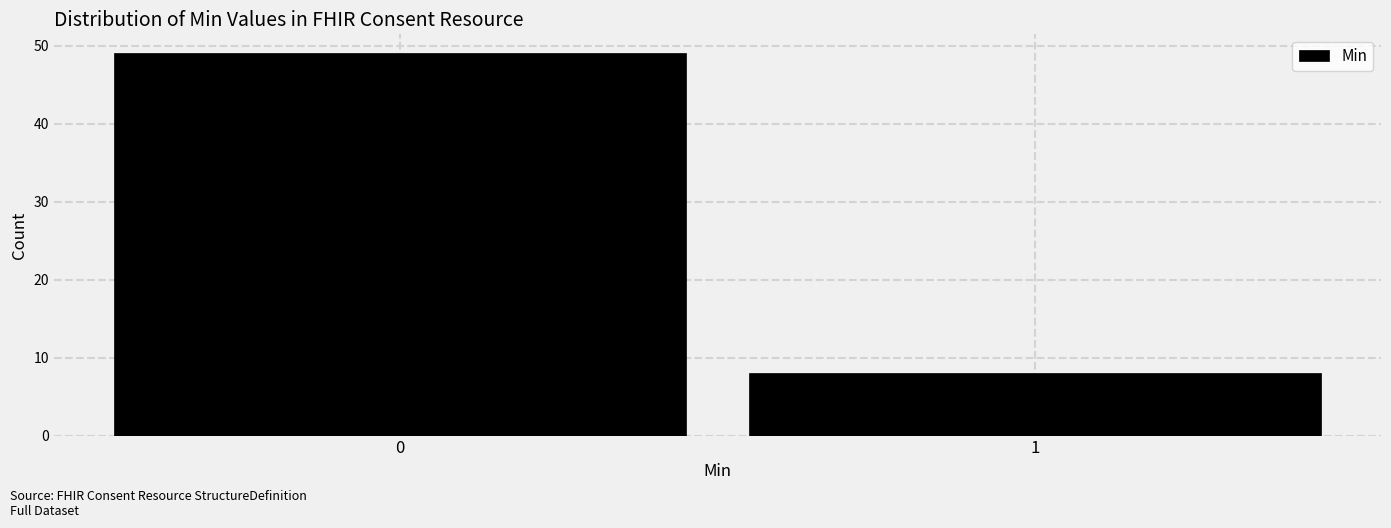

Reading left to right, transcribe all the data shown in this chart.

0=49	1=8